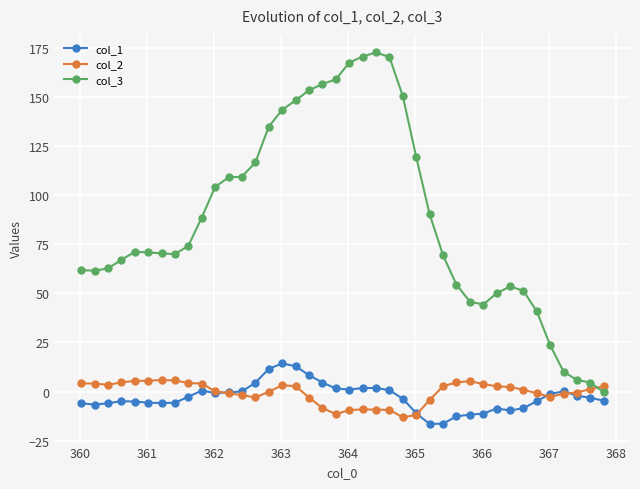

Which series ends up on top after the final intersection of col_2 and col_3?

col_2